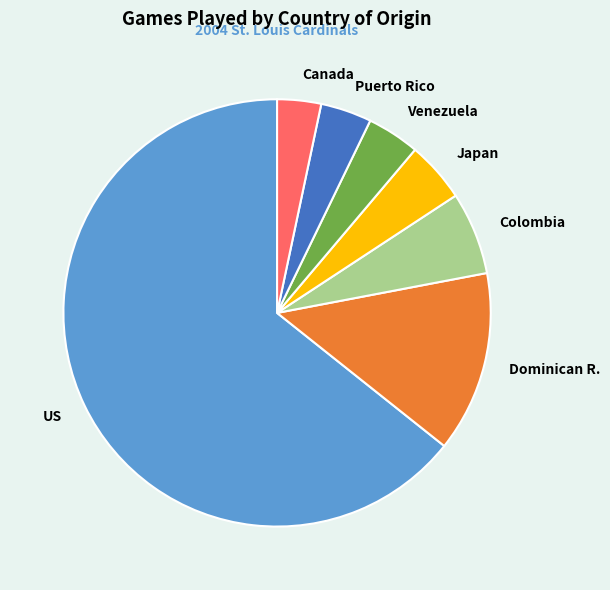

How many slices are in this pie chart?

7